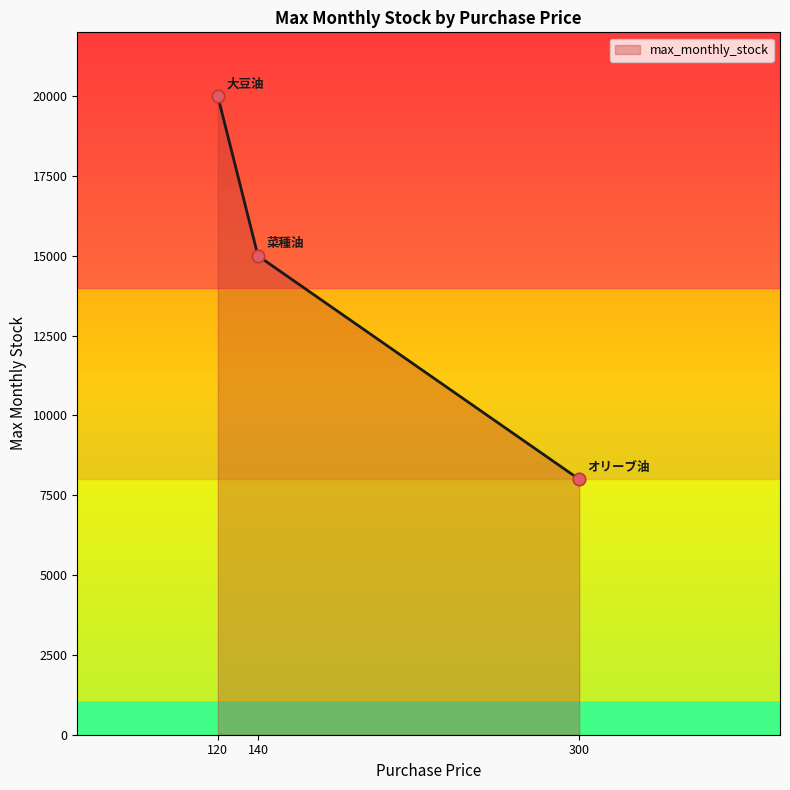

What is the maximum value for max_monthly_stock?

20000